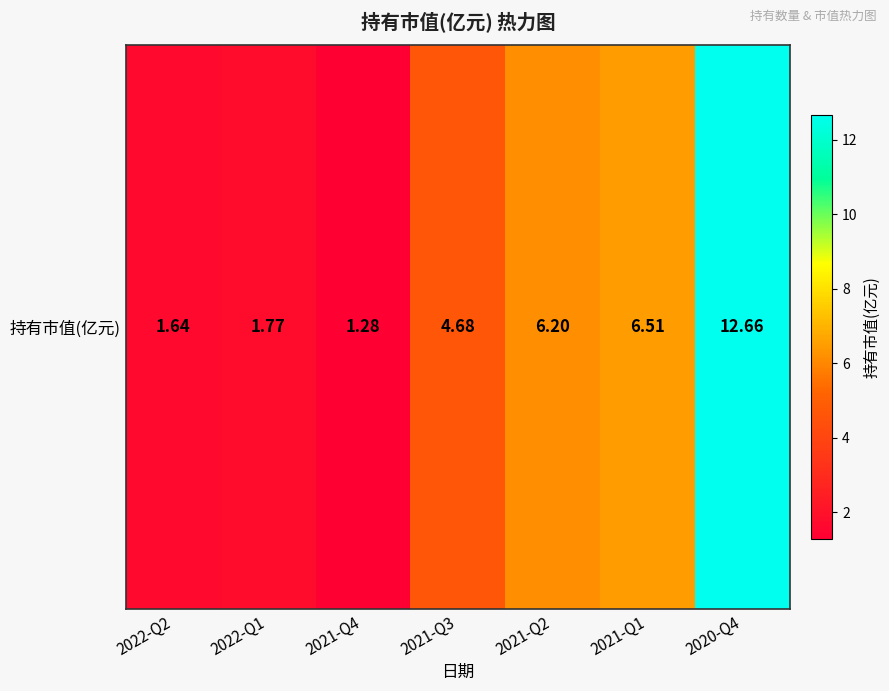

Is it true that the value at 2022-Q2 is 1.6?

True